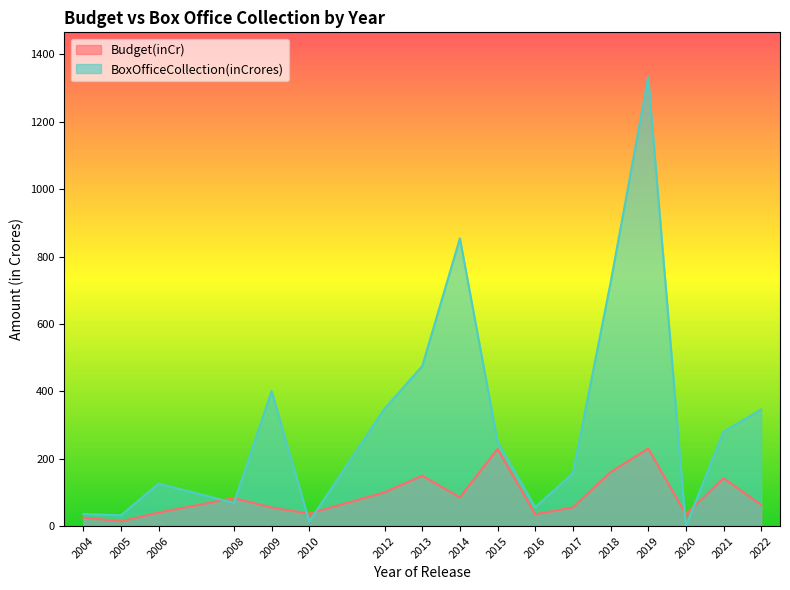

Which series changed the most between 2014 and 2010?

BoxOfficeCollection(inCrores)